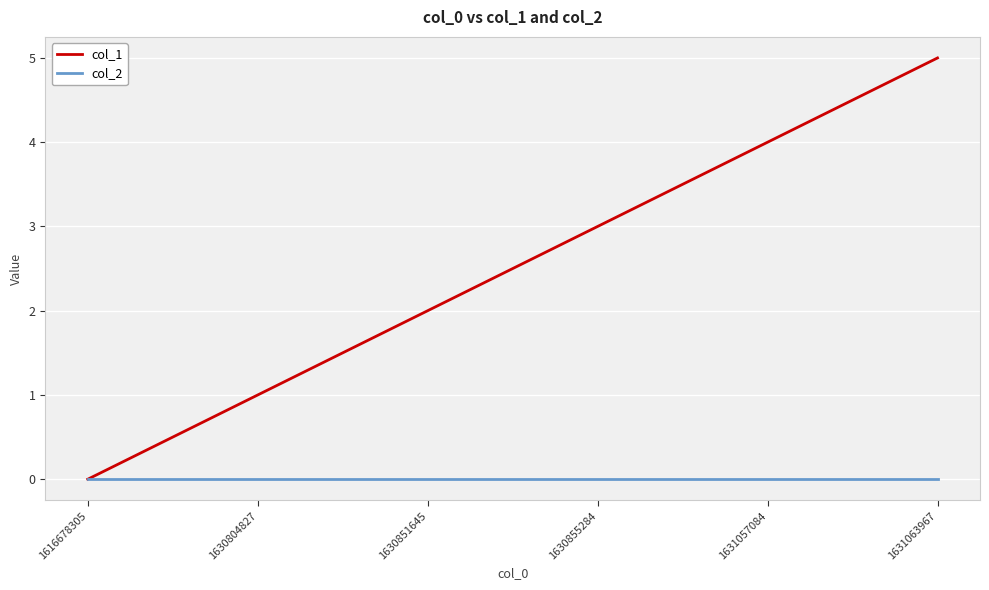

Reading left to right, what are all the values shown in this chart?

col_1: 0	1	2	3	4	5
col_2: 0	0	0	0	0	0